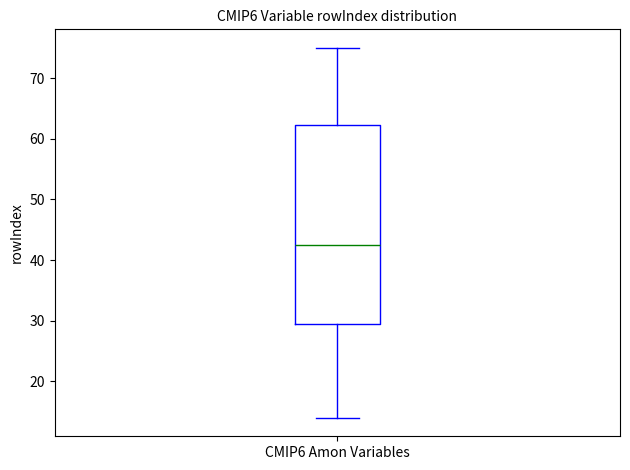

Transcribe this box plot: give where the median line is, the range the box spans, and where the two whiskers end, as read against the y-axis. The values are not printed on the chart, so give them approximately, as read against the axis.

median 43, box 30 to 62, whiskers 14 to 75